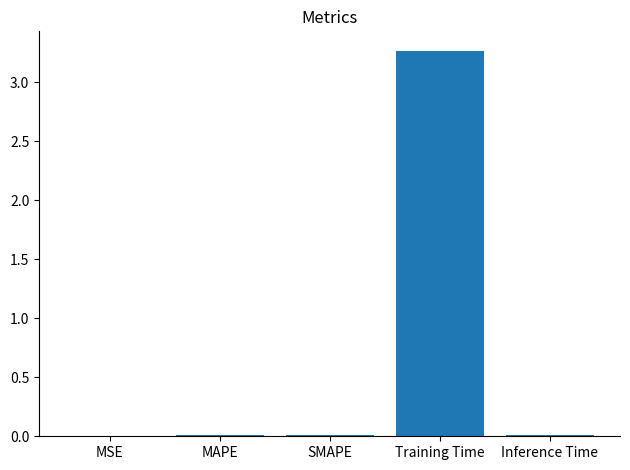

Is it true that the value at Inference Time is 0.0?

True